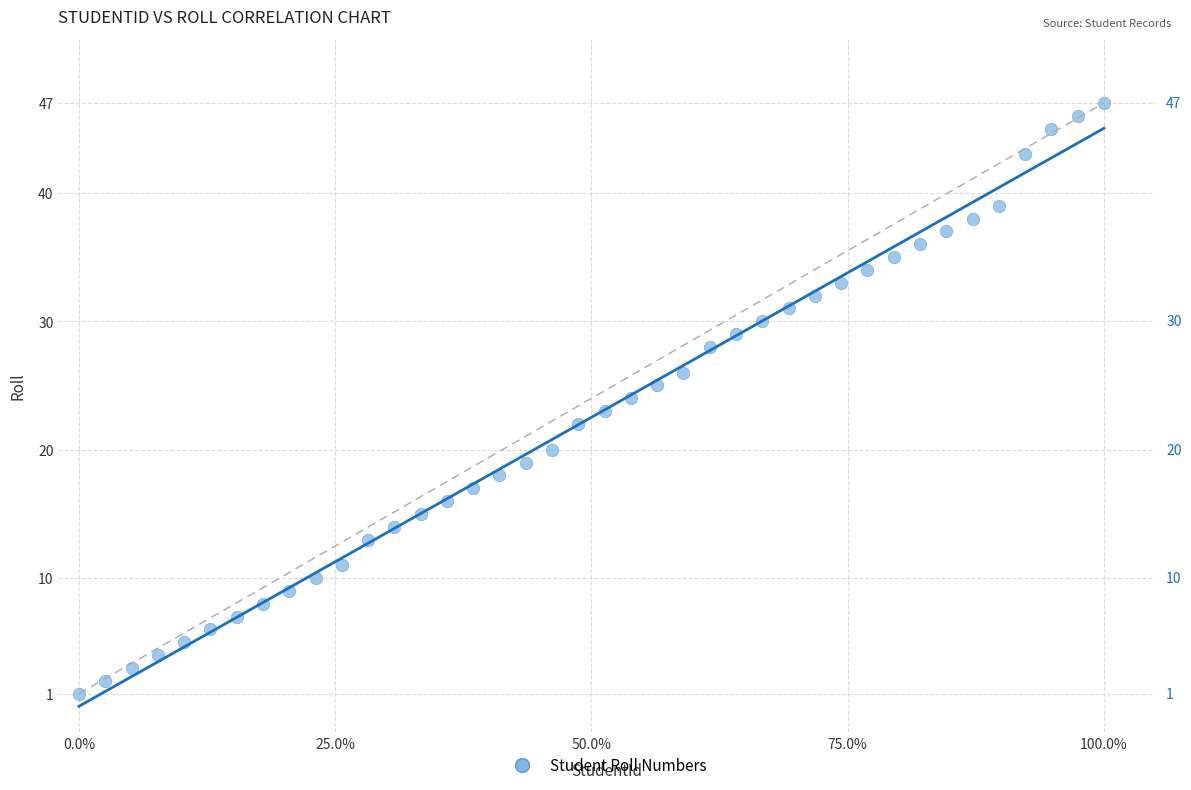

What is the range of Y values (max minus min)?

46